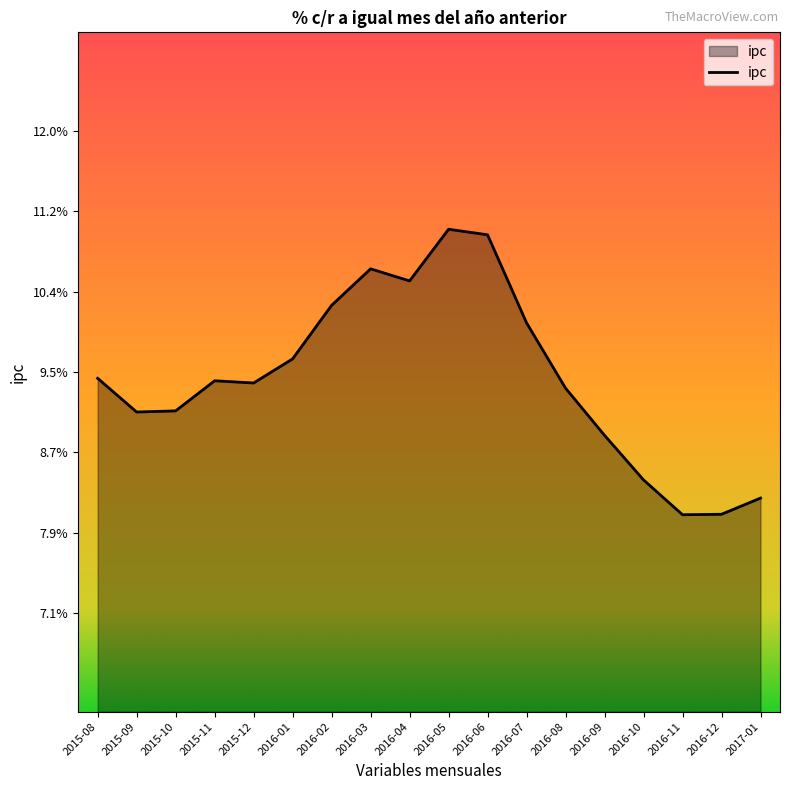

What is the change in value from 2016-04 to 2016-11?

-2.4